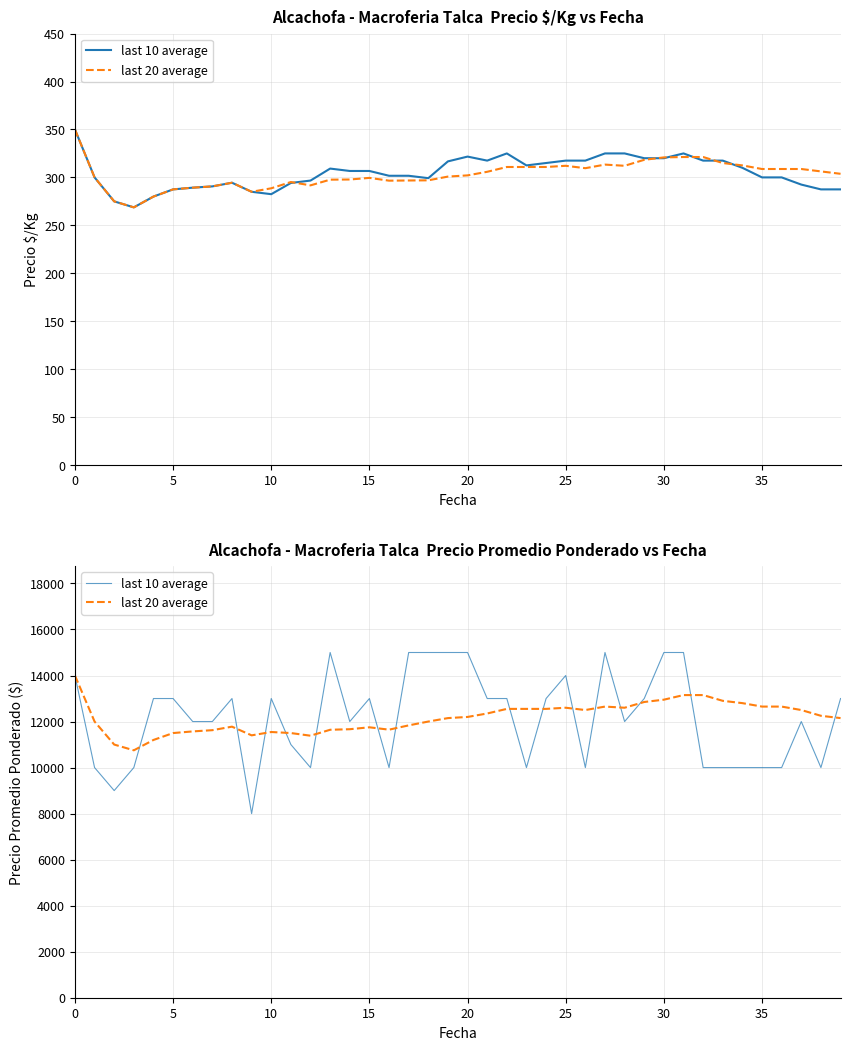

In last 10 average, how many points are higher than both neighbors (excluding endpoints)?

7